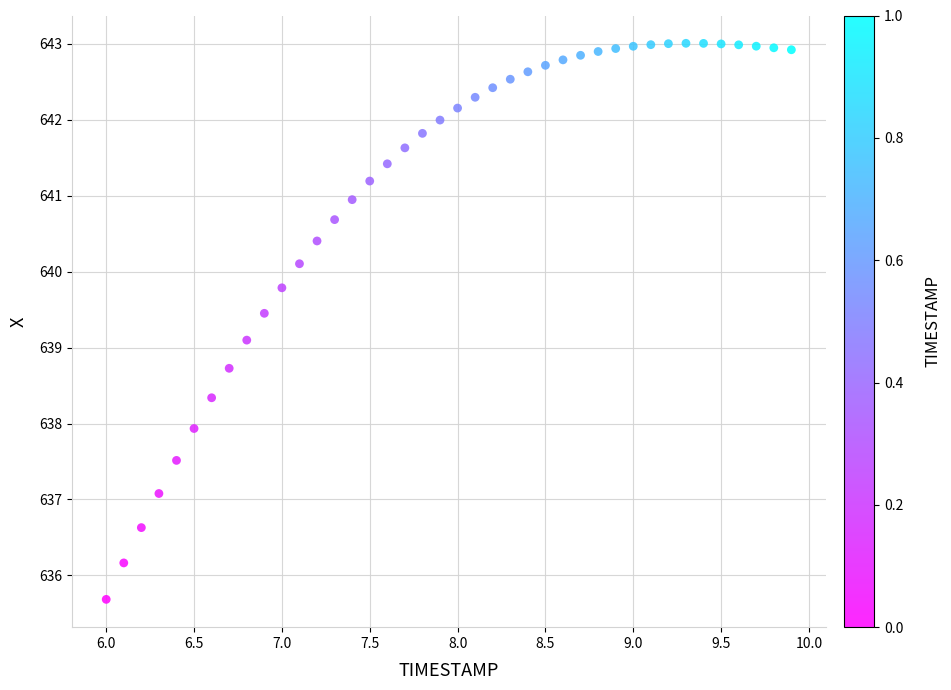

What is the range of X values (max minus min)?

3.9